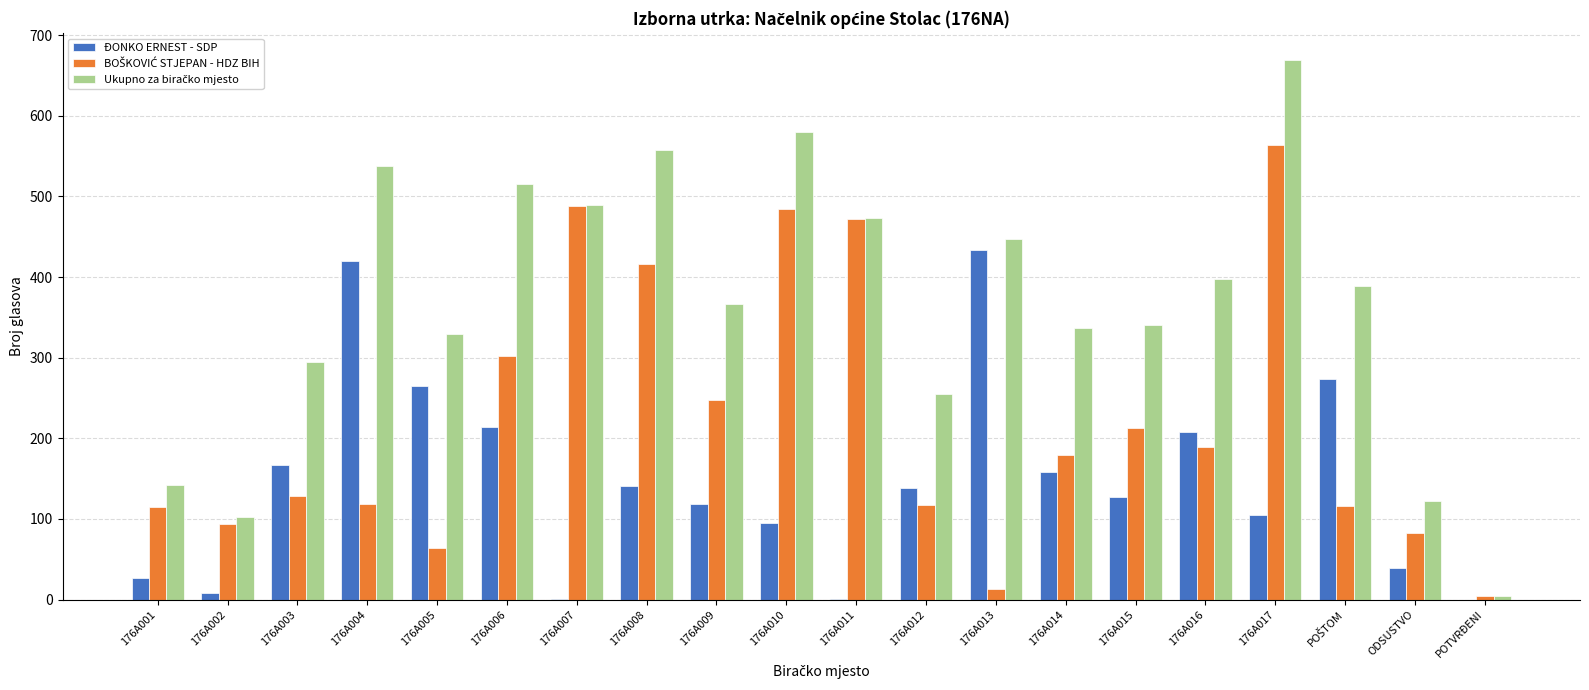

Is it true that ĐONKO ERNEST - SDP equals 226 at 176A015?

False